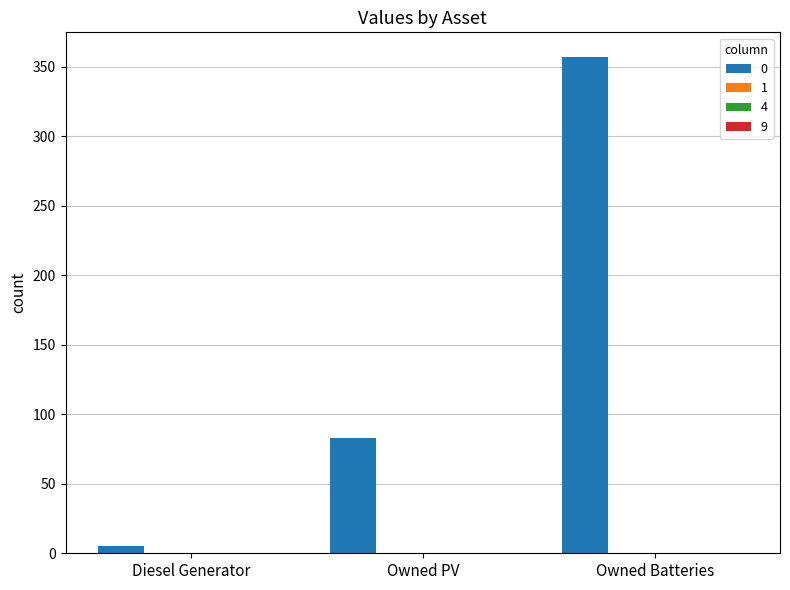

Reading left to right, extract all data points from this chart.

5	83	357